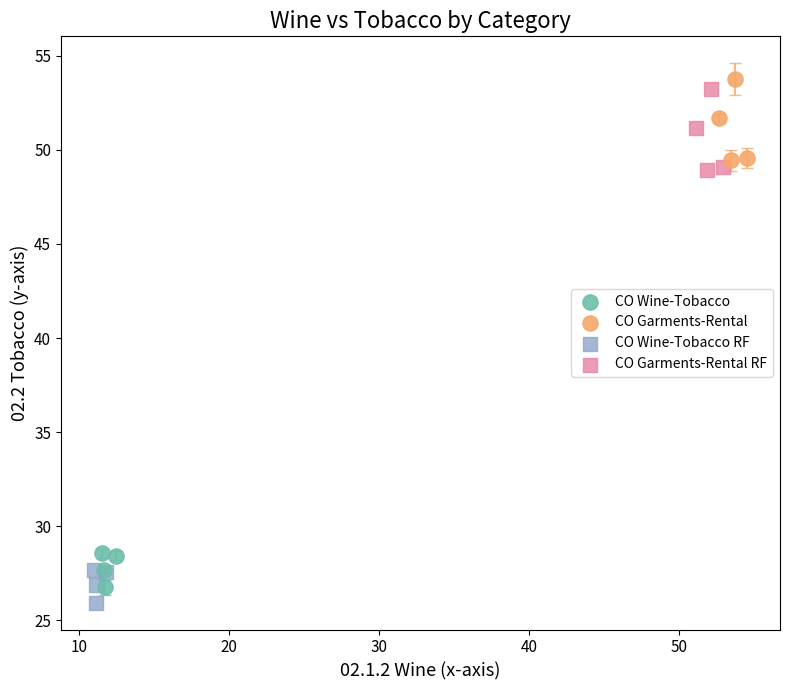

Which series contains the highest Y value?

CO Garments-Rental